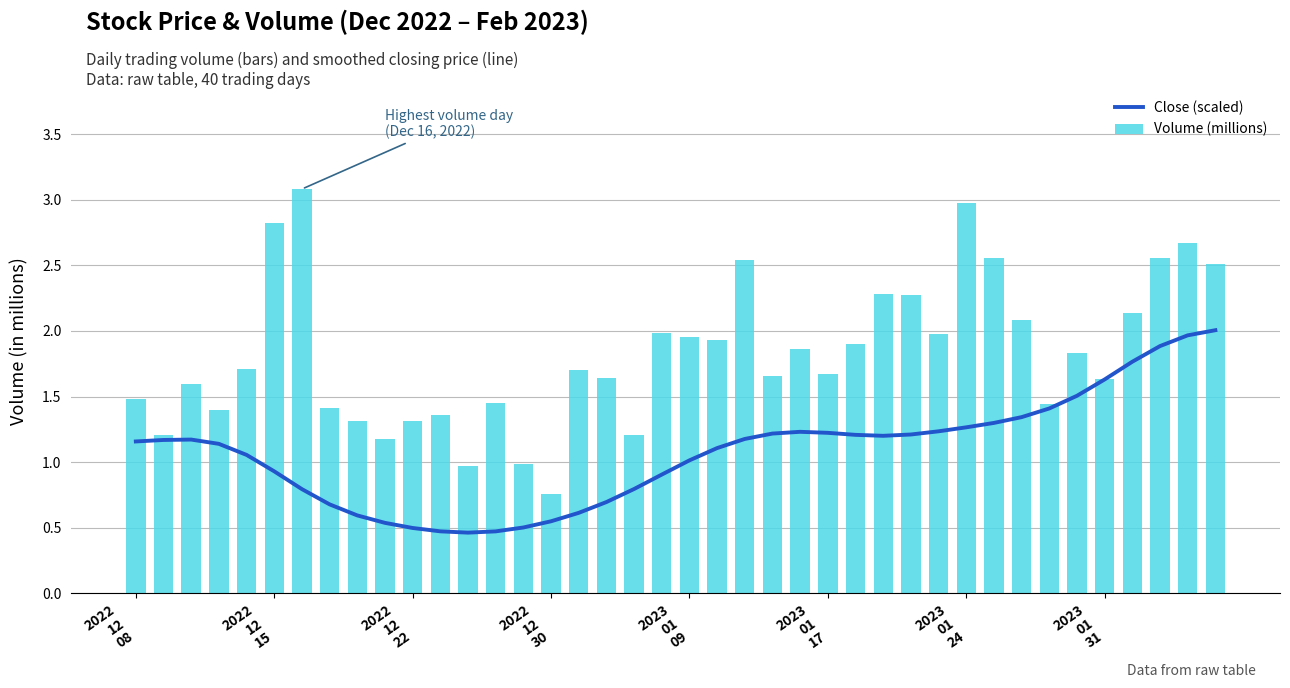

What is the difference between the maximum and minimum values in the Volume (millions) series?

2.3